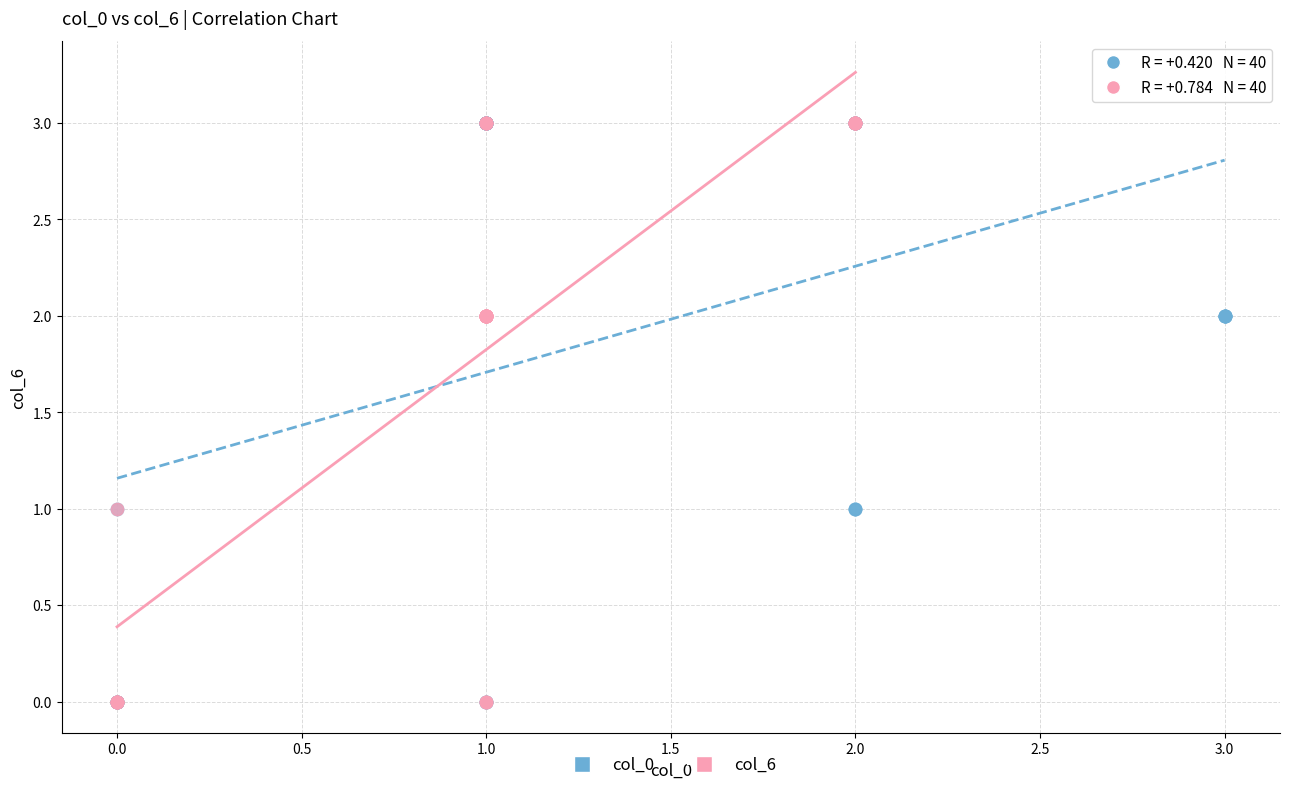

What are all the series names shown in the legend?

col_0, col_6